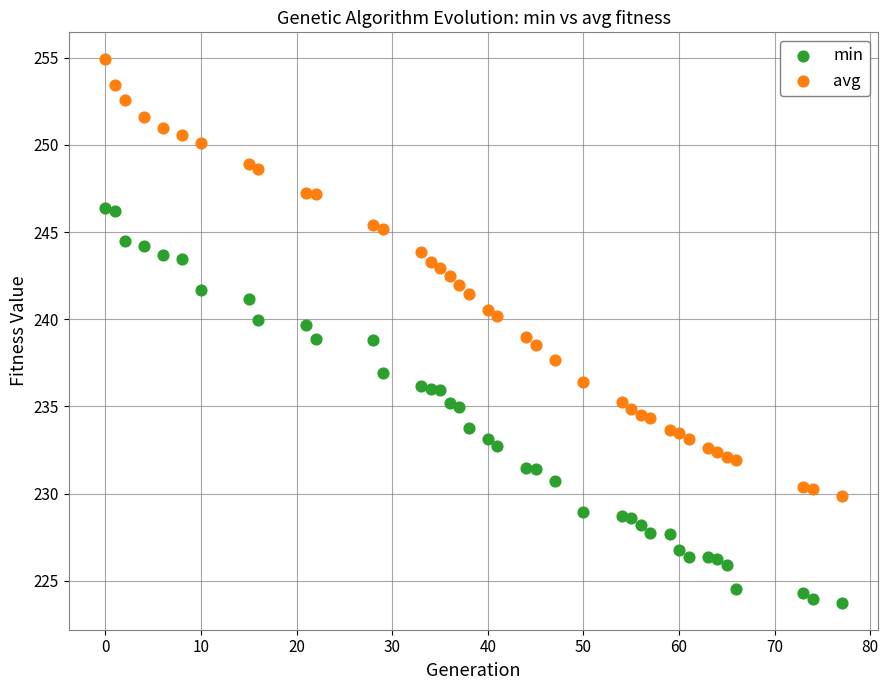

Which series contains the highest Y value?

avg